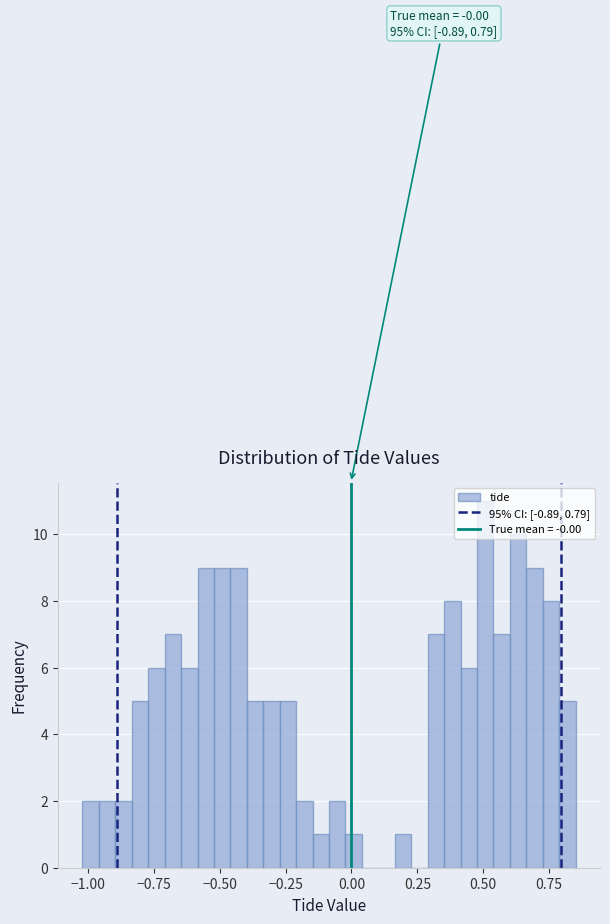

Around what value on the x-axis is the tallest bar? Give the approximate position of its centre, as read against the axis.

0.50